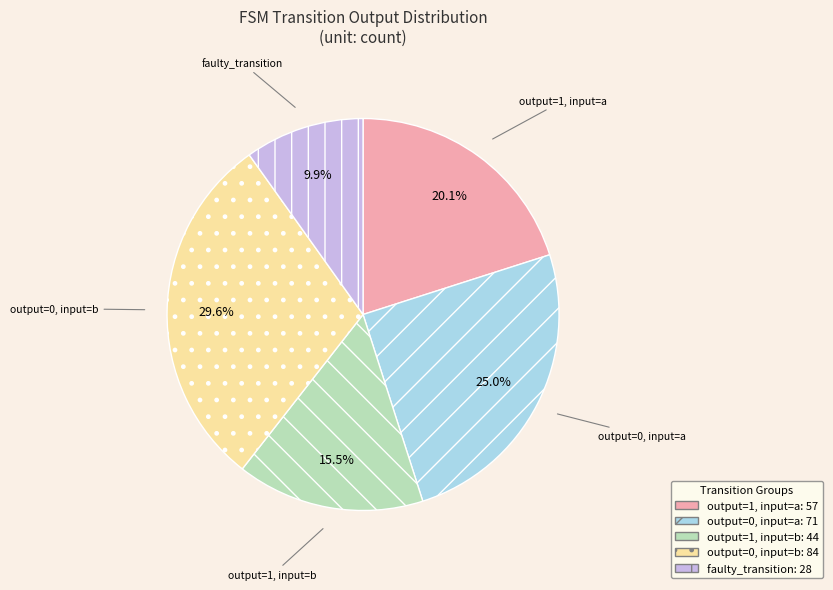

Between output=0, input=a and faulty_transition, which is larger?

output=0, input=a